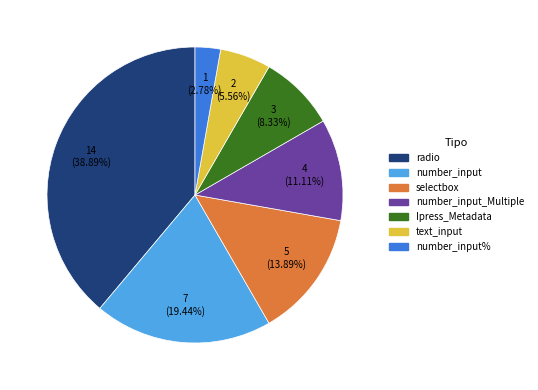

What percentage do number_input and selectbox together represent?

33.3%